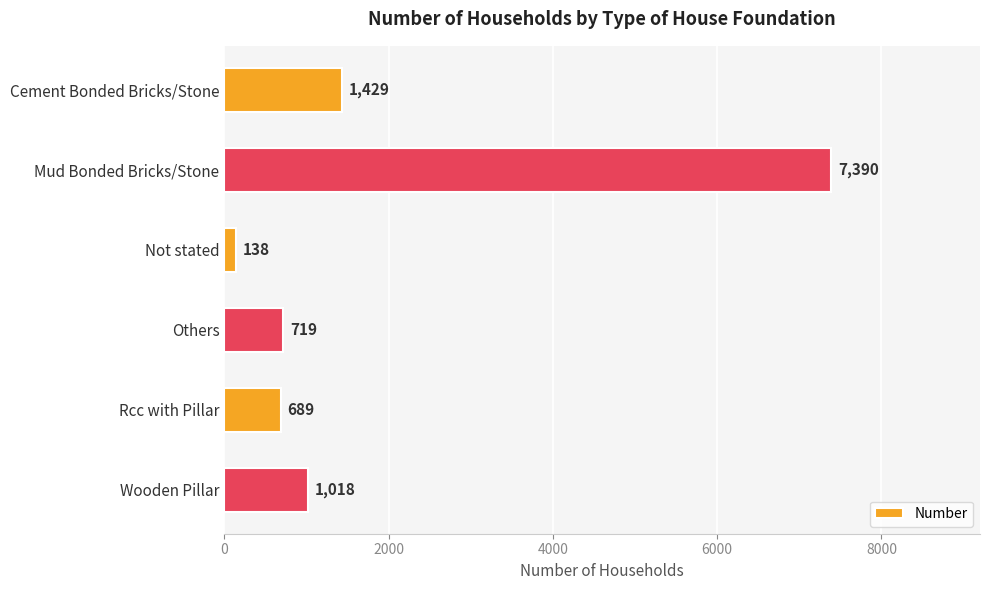

Are the bars horizontal?

Yes